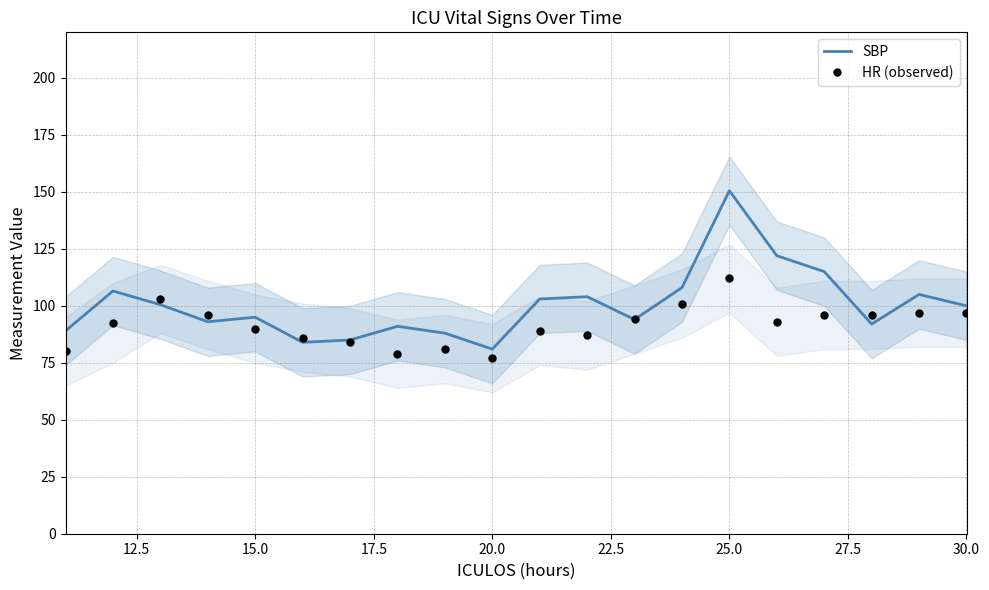

Is it true that HR (observed) equals 90.0 at 15.0?

True